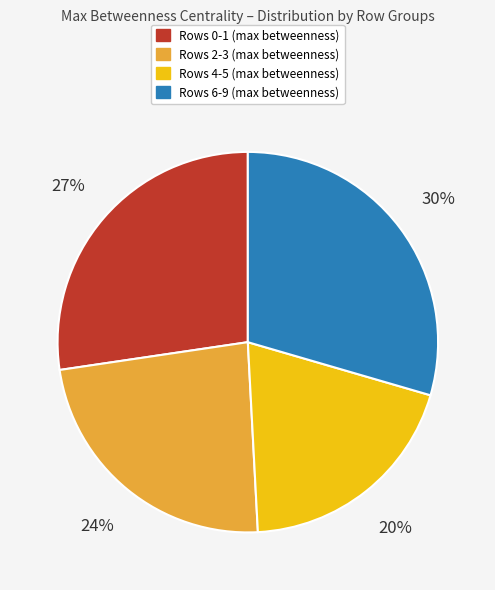

Does any single category account for the majority?

No